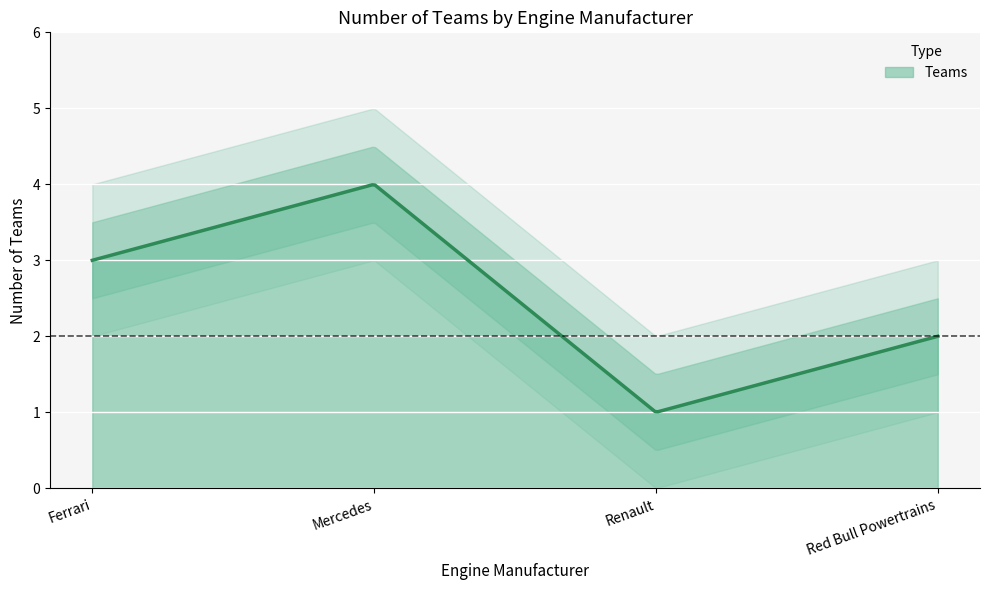

List the labels in order of value, largest first.

Mercedes, Ferrari, Red Bull Powertrains, Renault